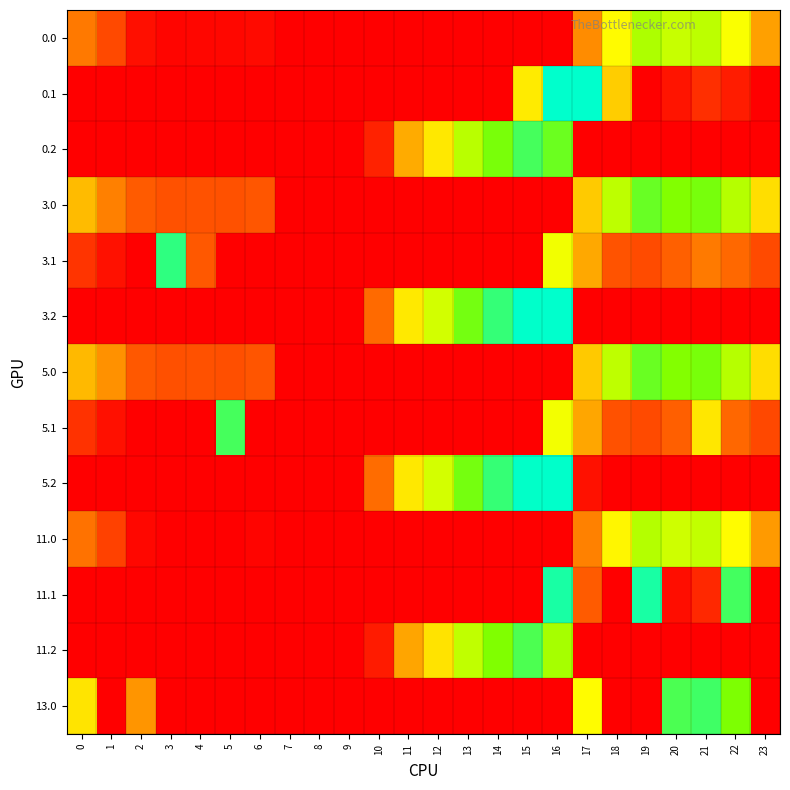

Which label corresponds to the largest value in the chart?

16